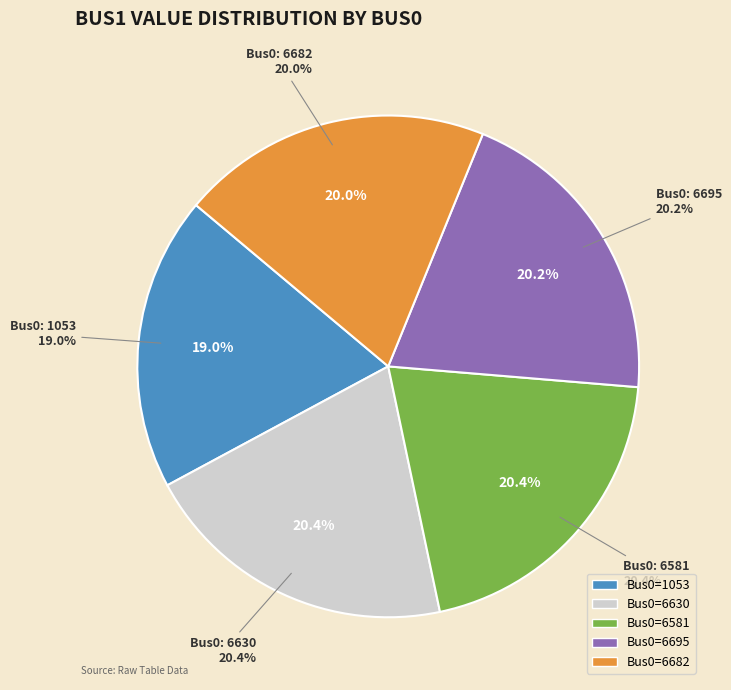

How much of the chart is everything except 6630?

79.6%